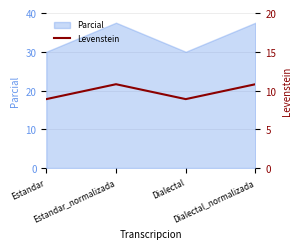

What is the minimum value shown in the chart?

8.9